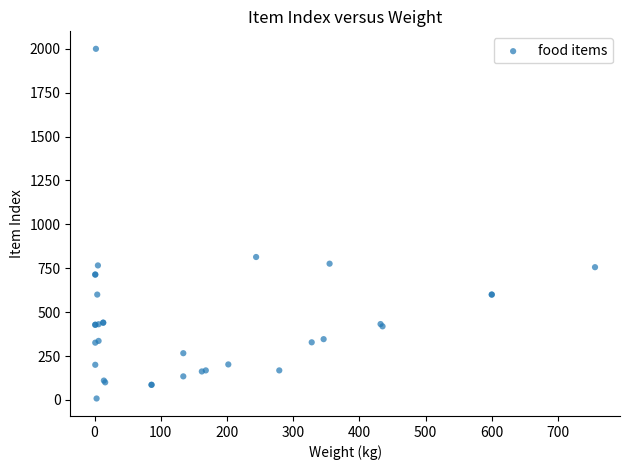

What Y value in the scatter plot is closest to 1004?

814